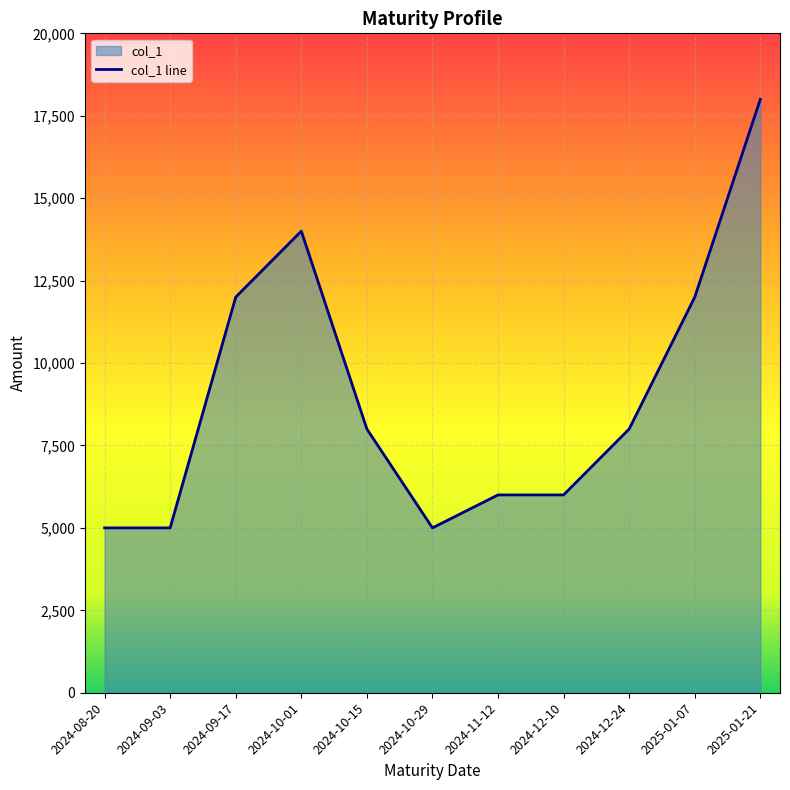

What is the value of the 8th point from the left?

6000